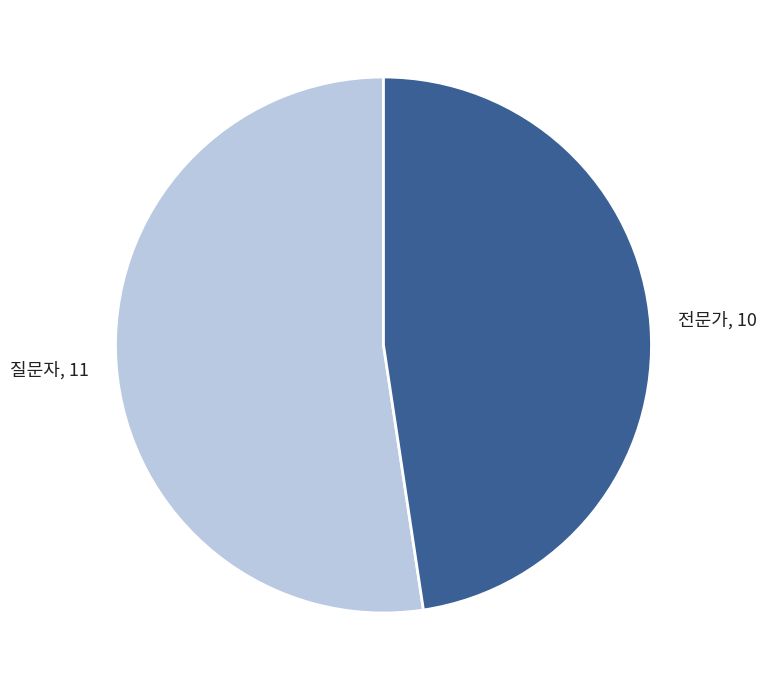

The 전문가 slice represents 48% of the pie. True or false?

True